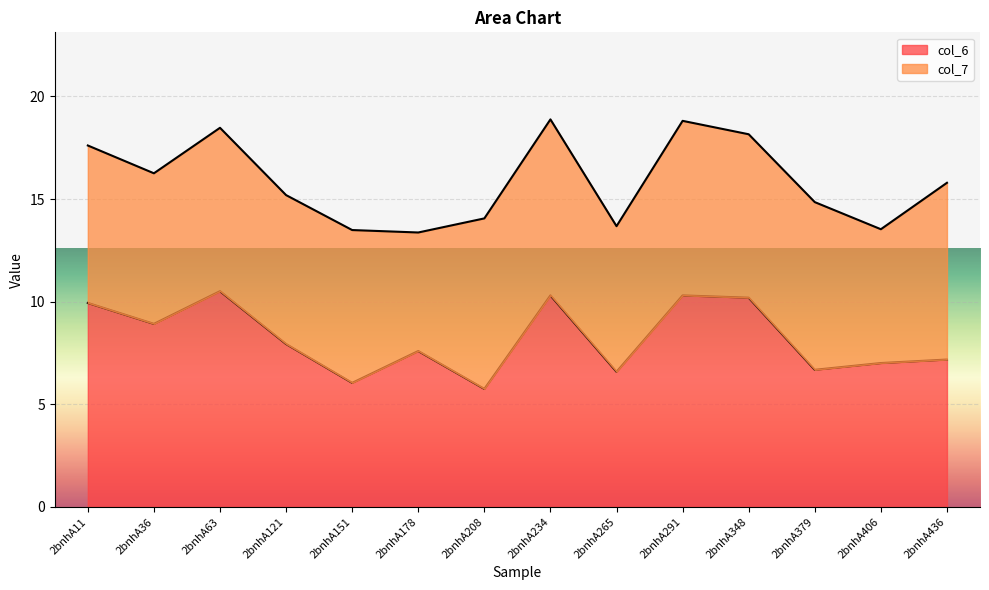

Which label corresponds to the largest value in the chart?

2bnhA63